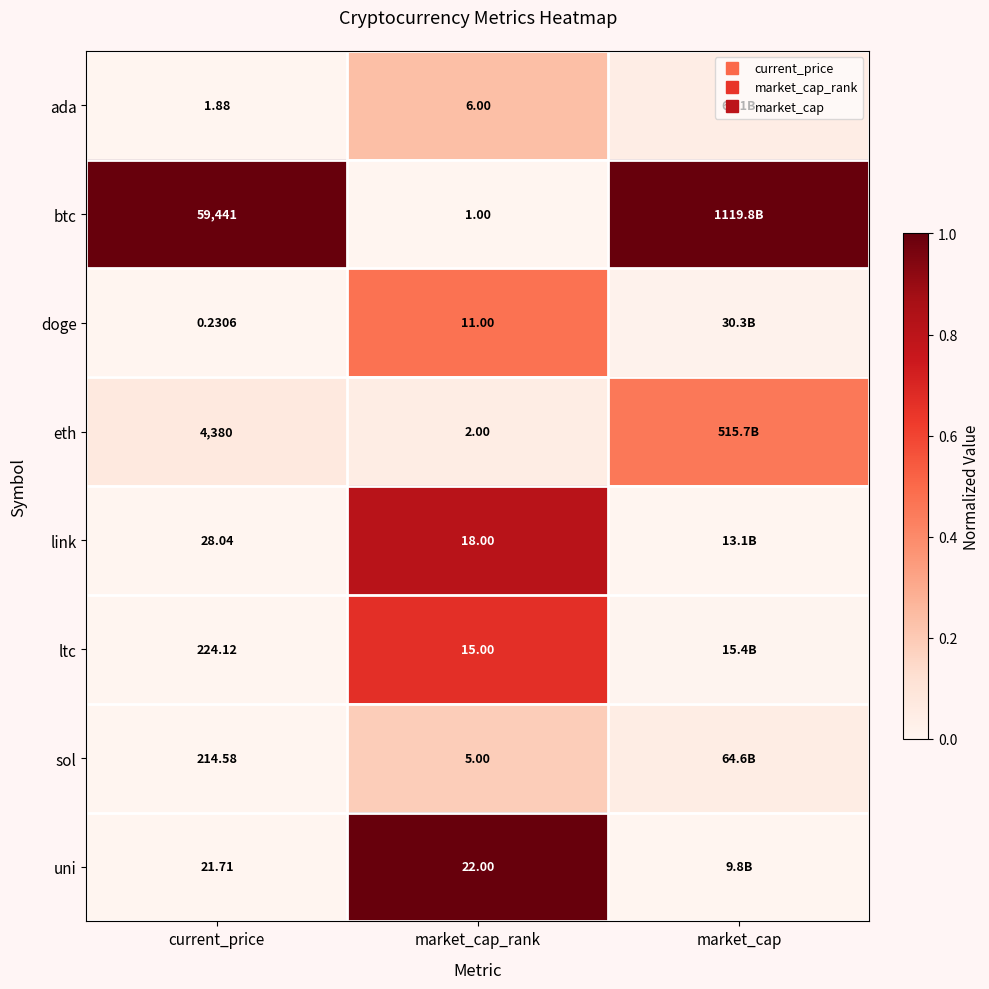

True or false: sol has a value of 0.0 at current_price.

False